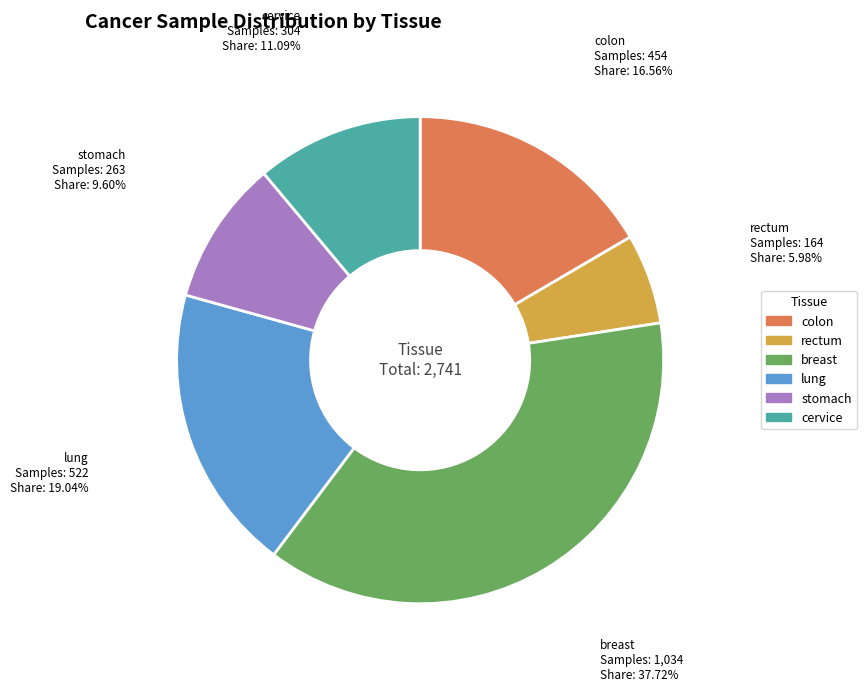

How many segments does this pie chart have?

6